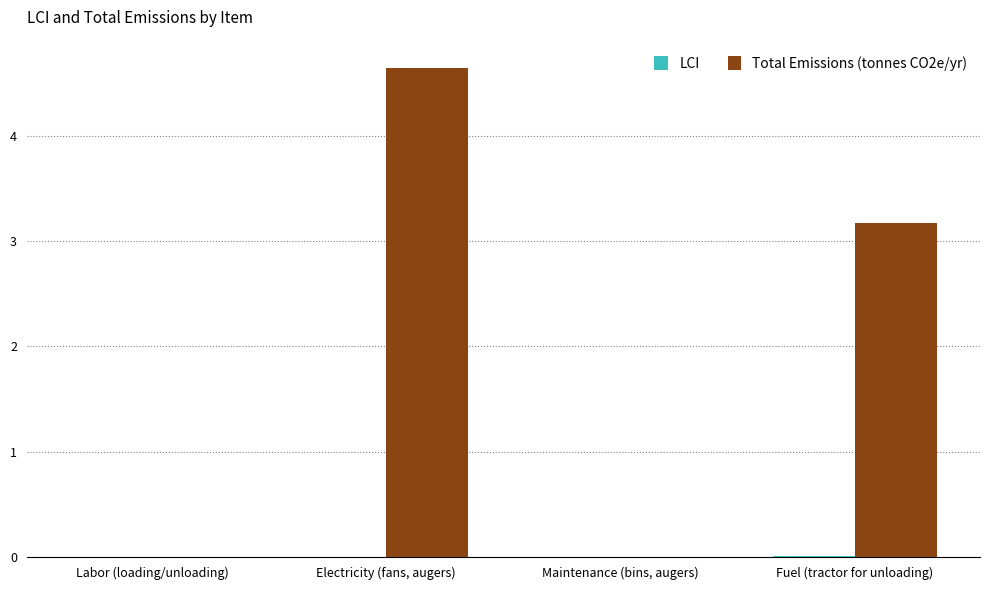

Is it true that Total Emissions (tonnes CO2e/yr) equals -1.8 at Labor (loading/unloading)?

False